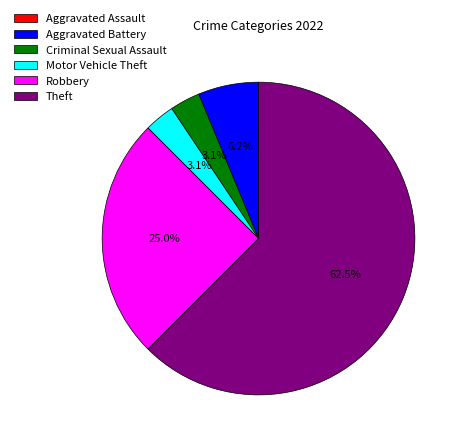

How much of the chart is everything except Motor Vehicle Theft?

96.9%